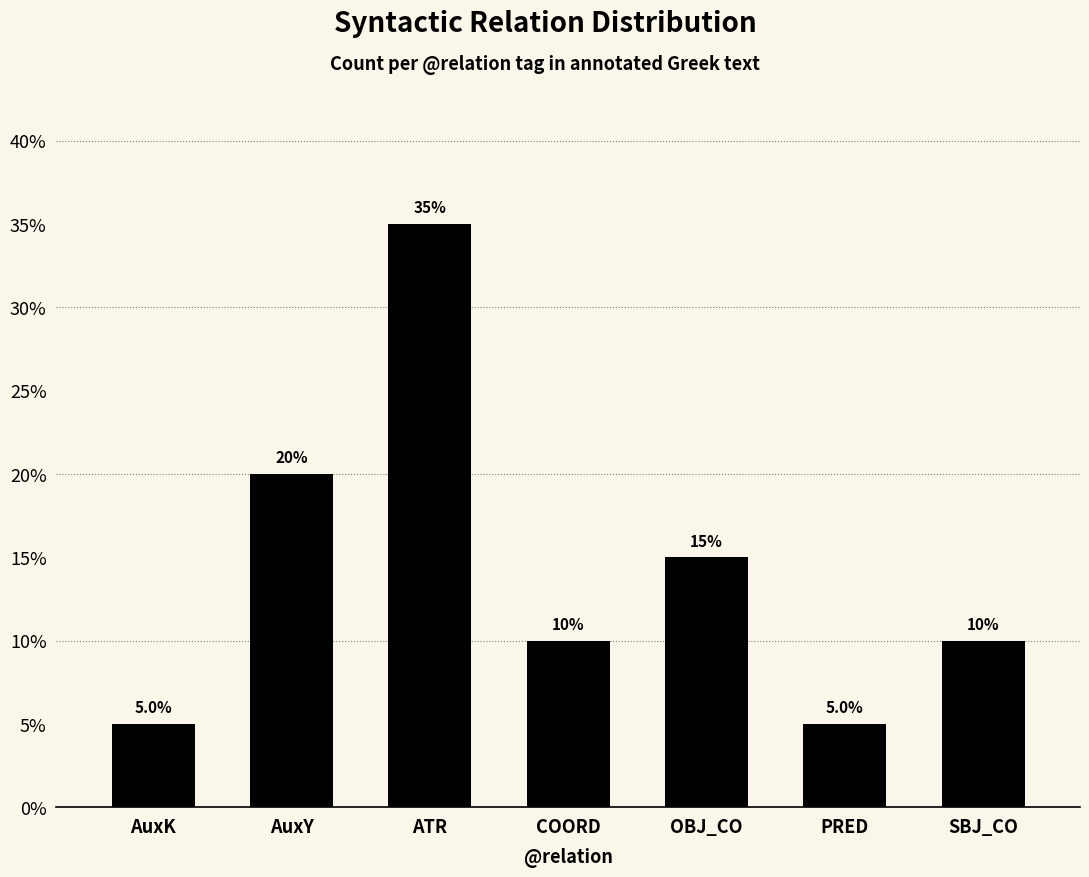

What is the difference between the second highest and second lowest values?

15